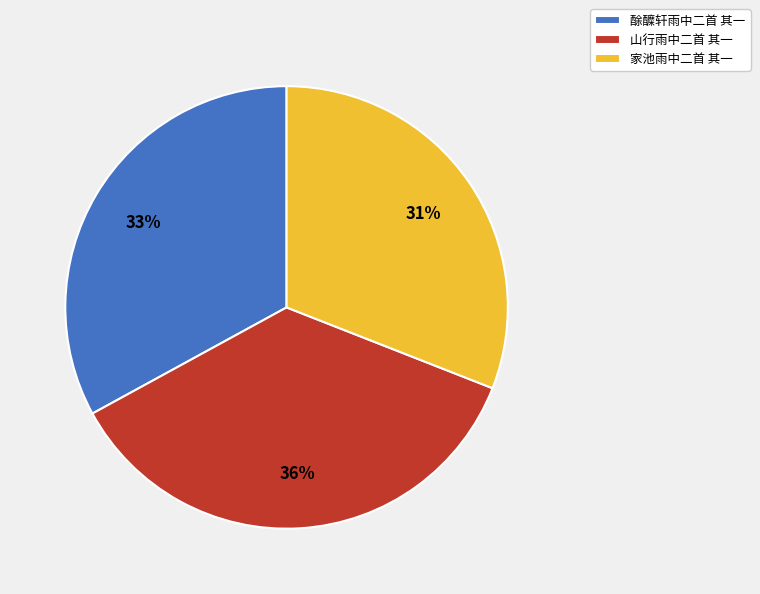

How many slices are in this pie chart?

3